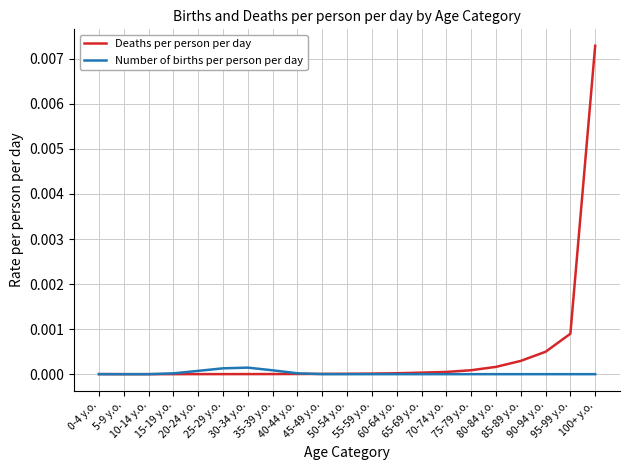

List the series in order of their overall mean, lowest first.

Number of births per person per day, Deaths per person per day